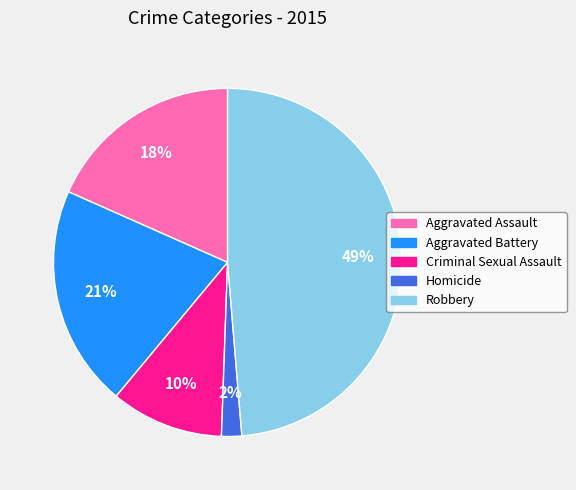

Is there any slice that represents more than half of the pie?

No